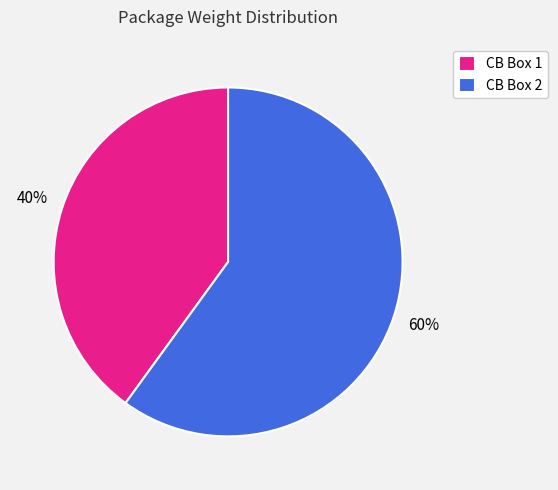

Does any single category account for the majority?

Yes